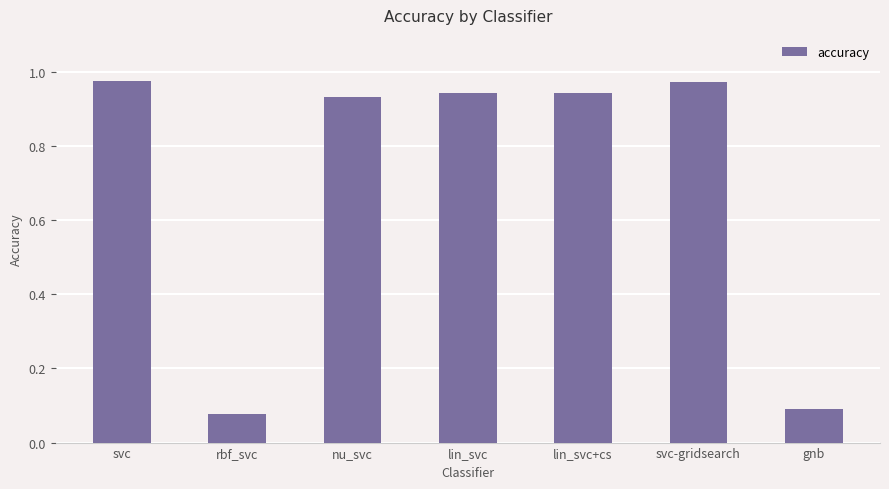

What is the average value?

0.7